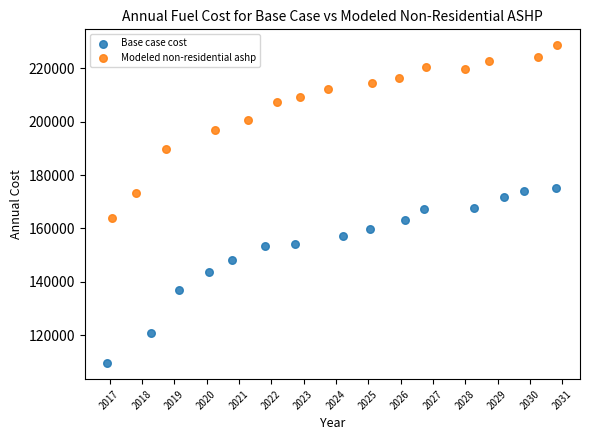

Which series contains the lowest Y value?

Base case cost